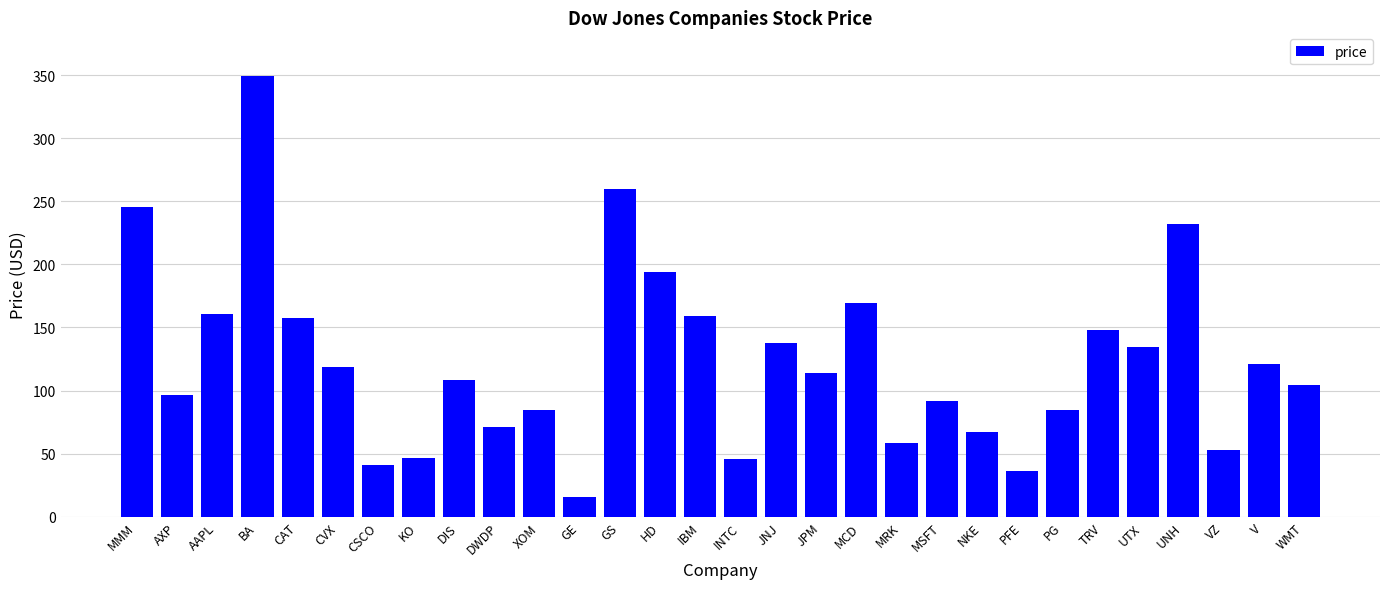

At which category does the chart reach its minimum across all series?

GE